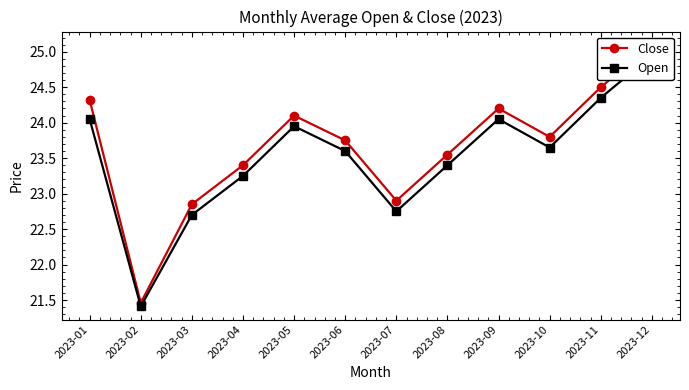

At how many categories does at least one series exceed 25?

1